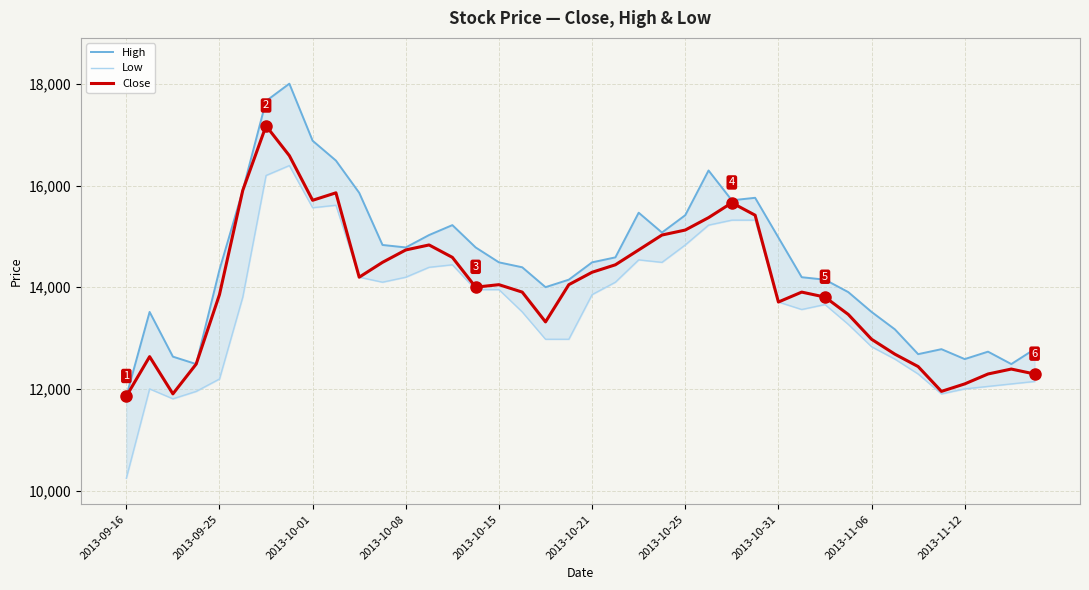

What is the maximum value for Close?

17174